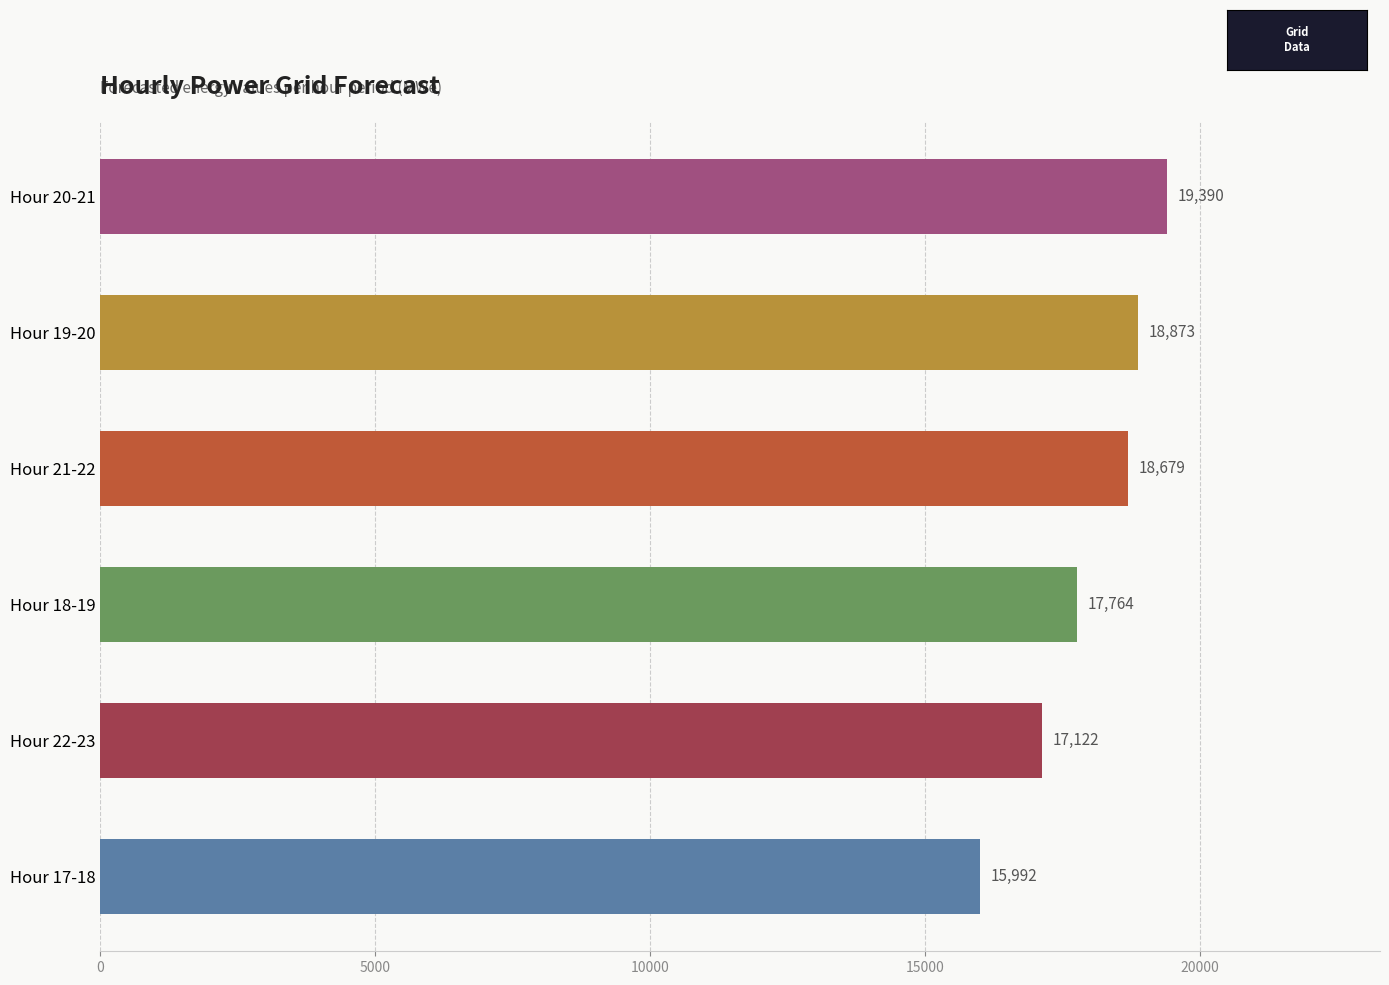

True or false: the data shows 7585 at Hour 17-18.

False